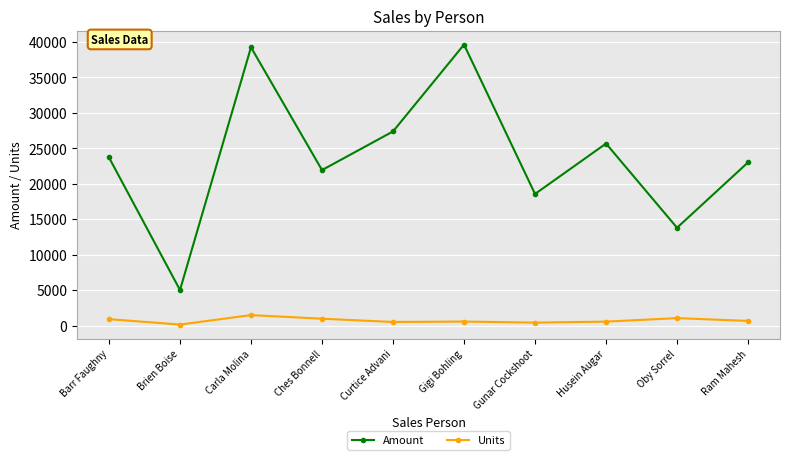

Is it true that Amount equals 23083 at Oby Sorrel?

False